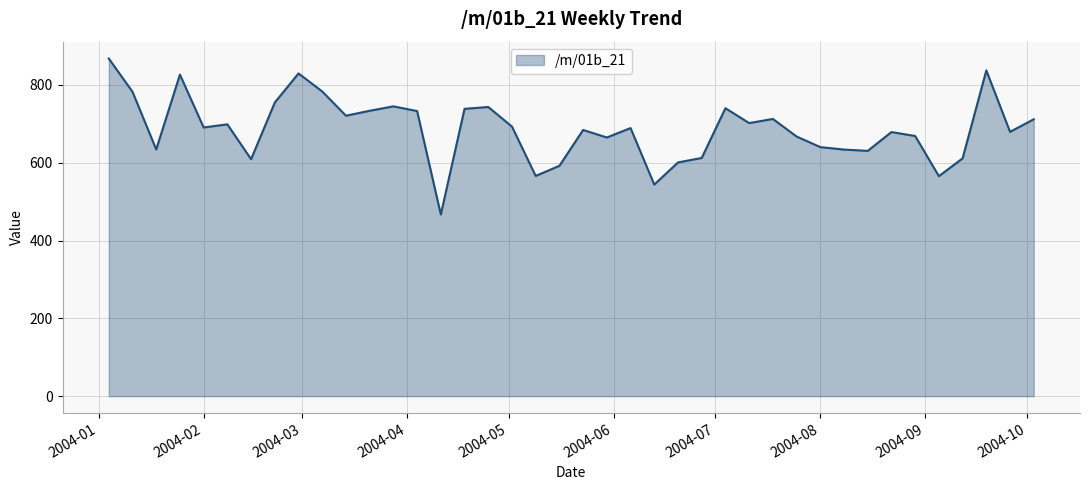

What is the greatest value displayed?

867.8